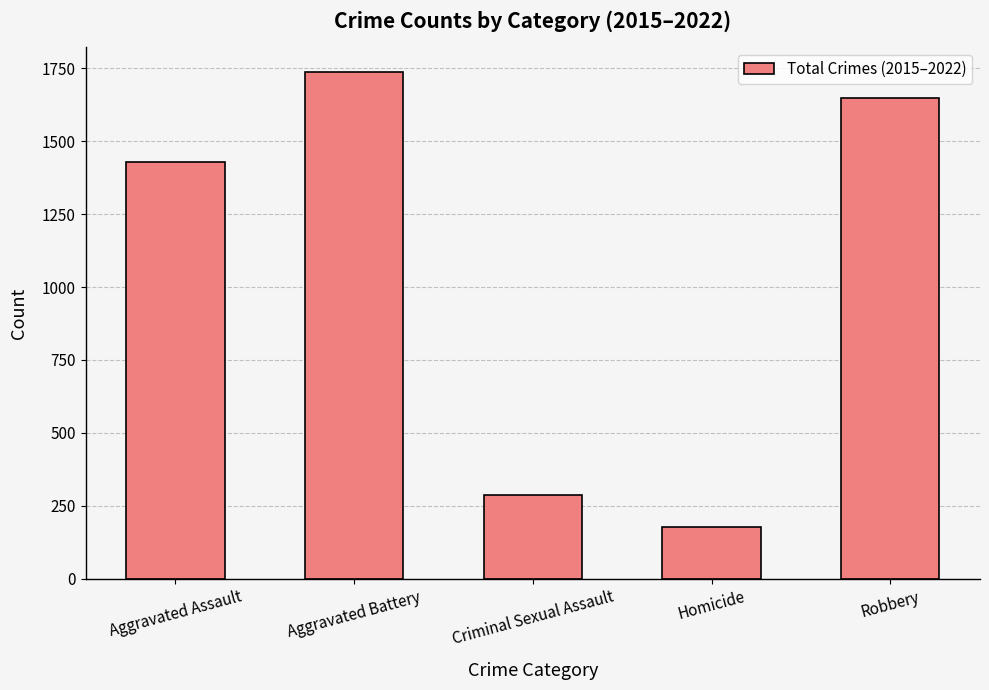

Are the bars horizontal?

No